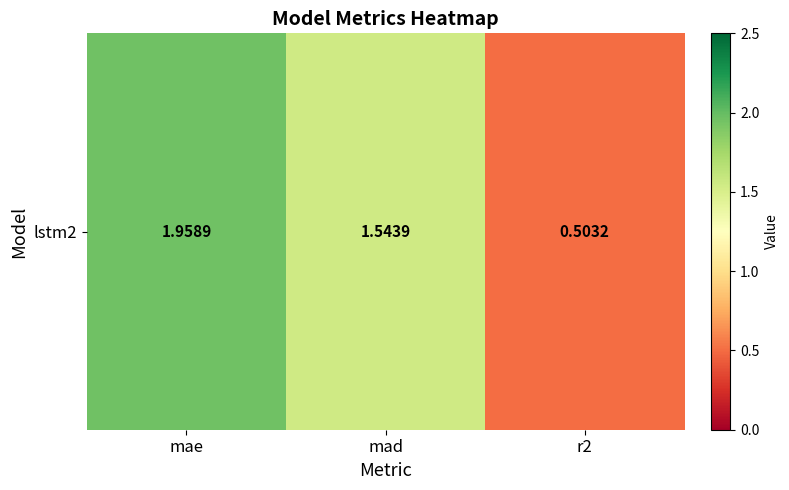

List the labels in order of value, largest first.

mae, mad, r2